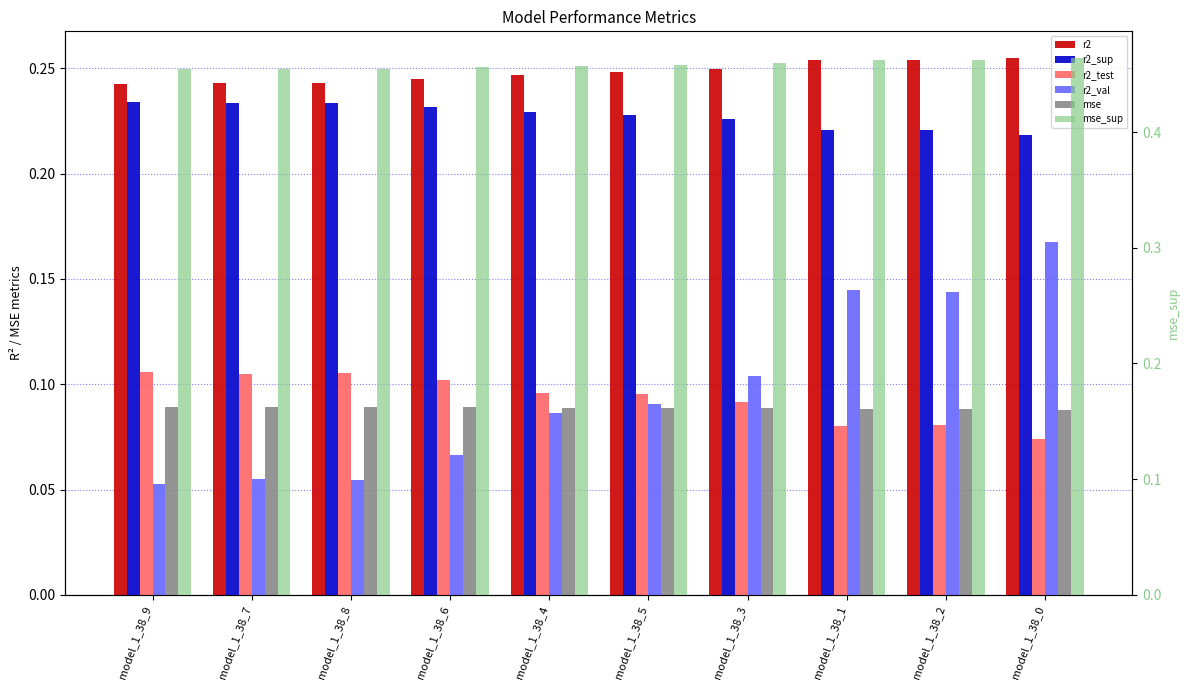

Where is r2 nearest to the value 0?

model_1_38_9